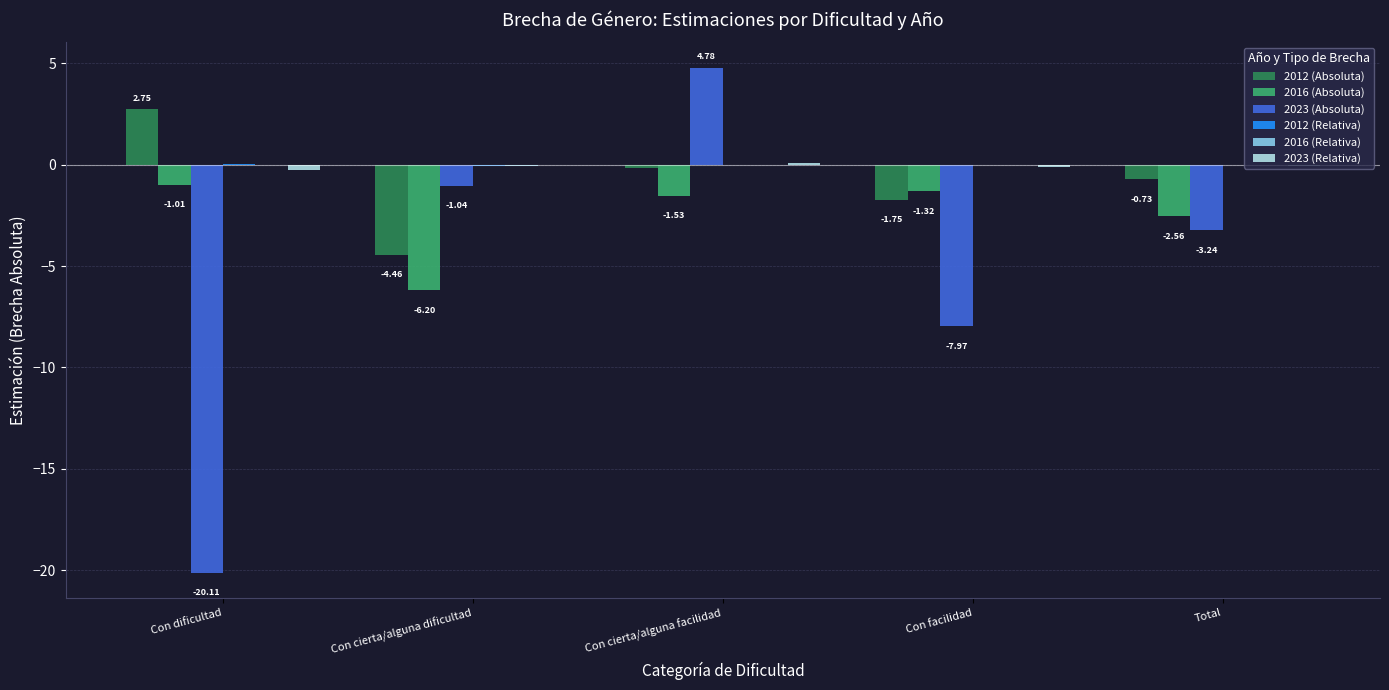

At which category is the sum across all series the highest?

Con cierta/alguna facilidad